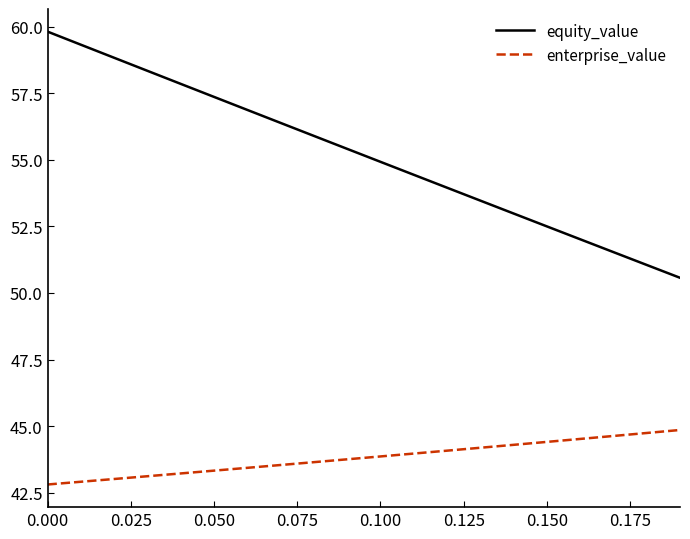

List the series in order of their overall mean, highest first.

equity_value, enterprise_value